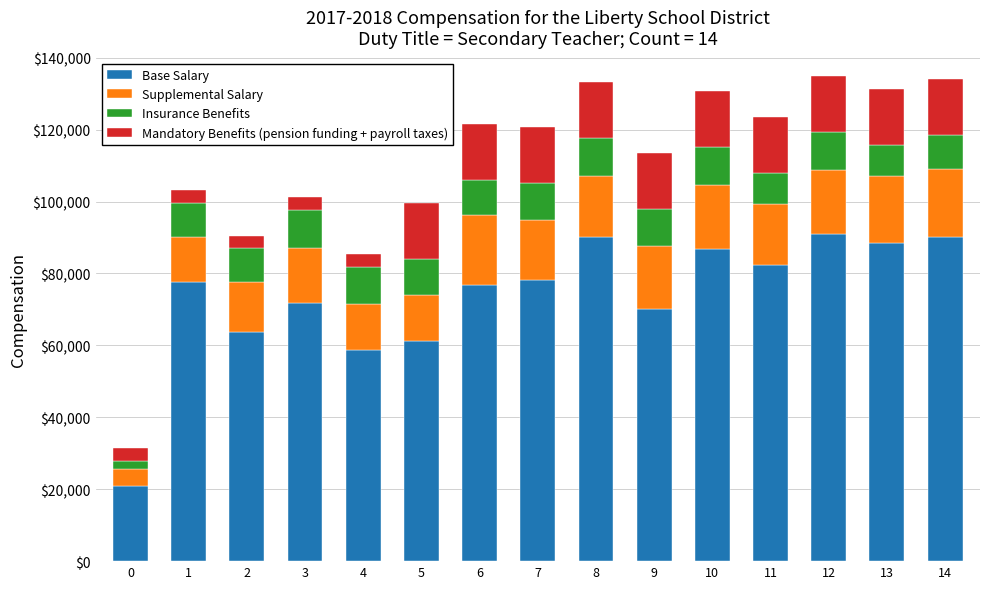

The value of Base Salary at 1 is 77569.8. True or false?

True